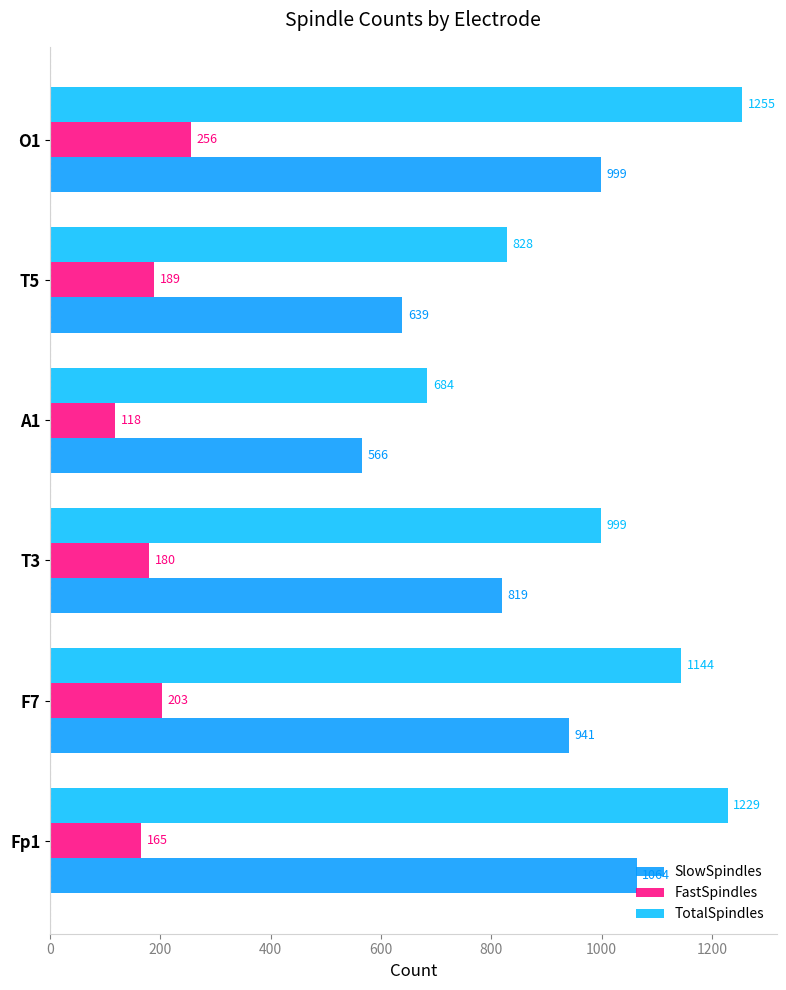

Reading right to left, what are all the values shown in this chart?

SlowSpindles: 999	639	566	819	941	1064
FastSpindles: 256	189	118	180	203	165
TotalSpindles: 1255	828	684	999	1144	1229